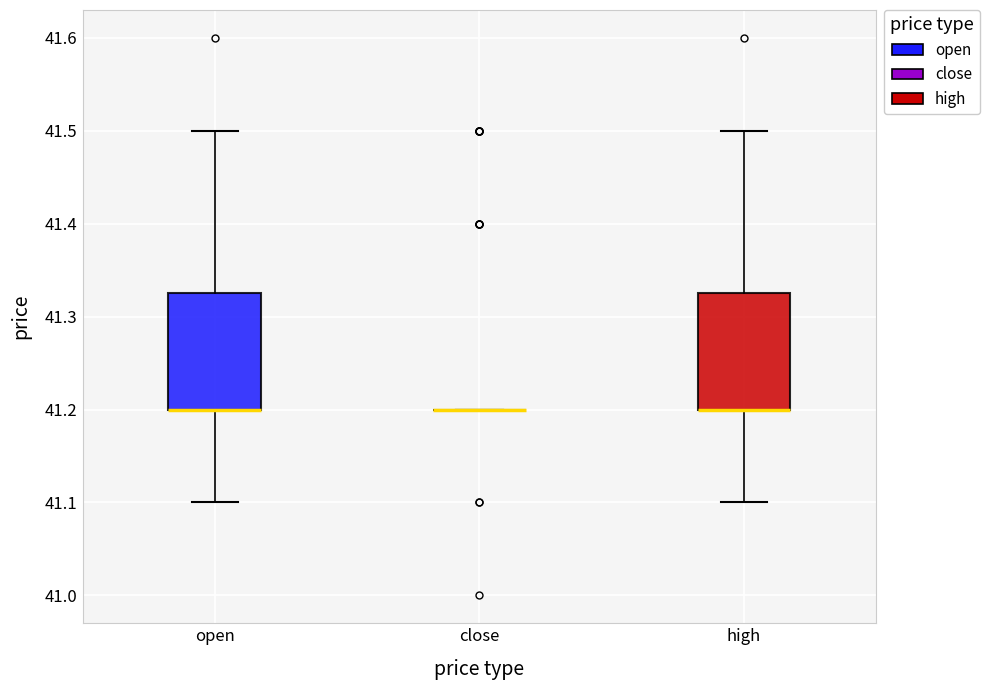

Reading left to right, transcribe this box plot: for each box, give where its median line is, the range the box spans, and where its two whiskers end, as read against the y-axis. The values are not printed on the chart, so give them approximately, as read against the axis.

open: median 41.20 (drawn on the box's lower edge), box 41.20 to 41.33, whiskers 41.10 to 41.50
close: box collapsed to a line at 41.20, whiskers 41.20 to 41.20
high: median 41.20 (drawn on the box's lower edge), box 41.20 to 41.33, whiskers 41.10 to 41.50